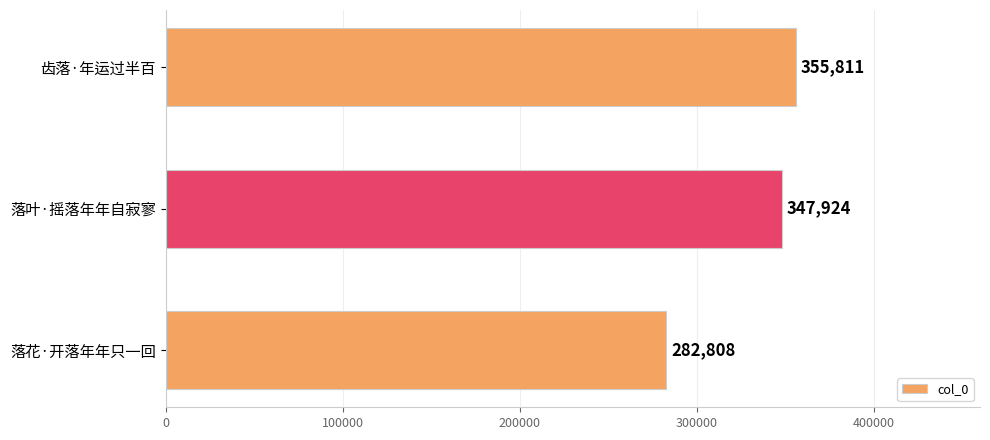

What is the sum of all values?

986543